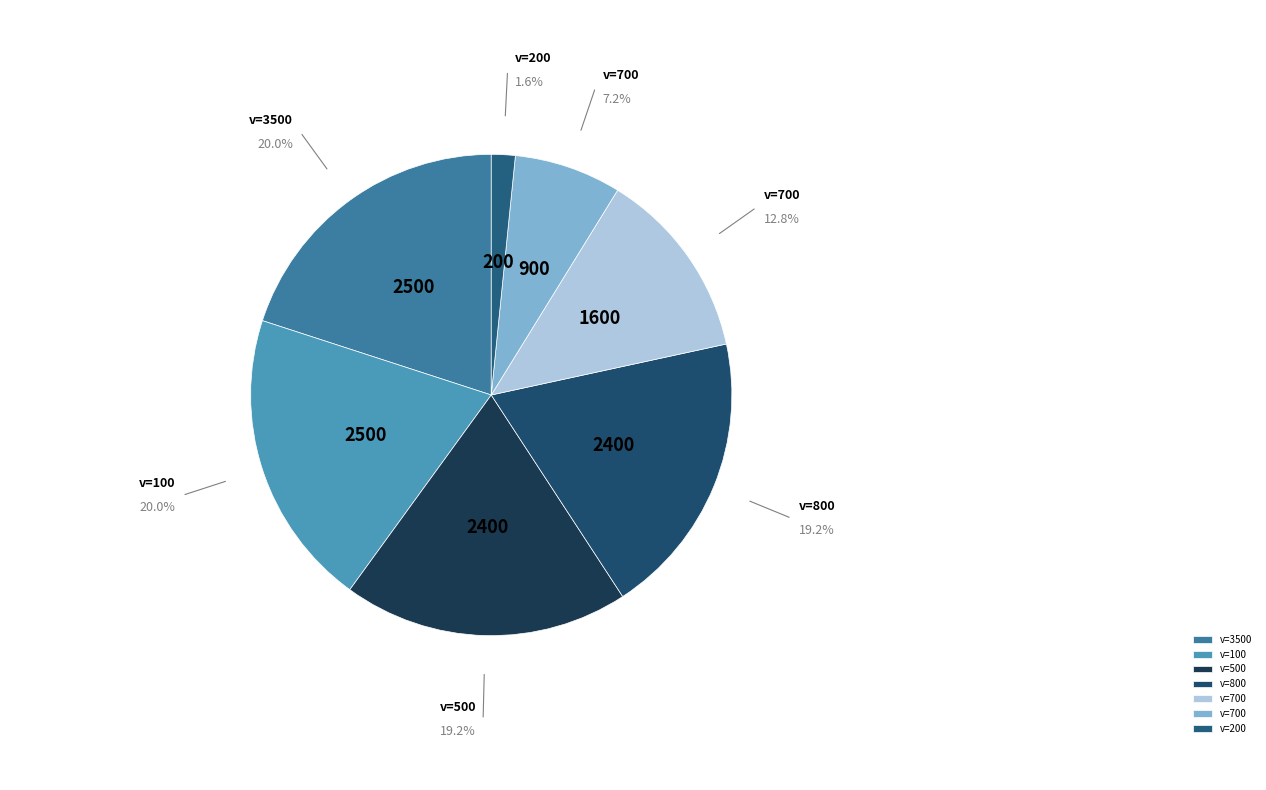

How many segments does this pie chart have?

7